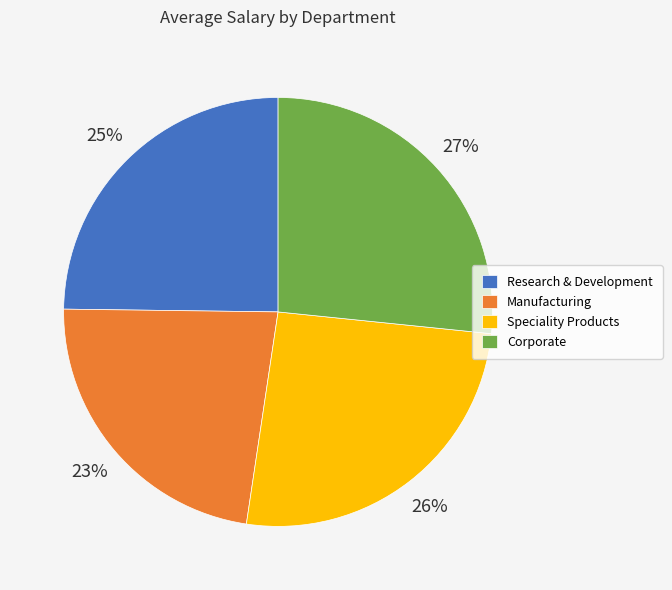

To the nearest percent, what is the average slice percentage?

25%